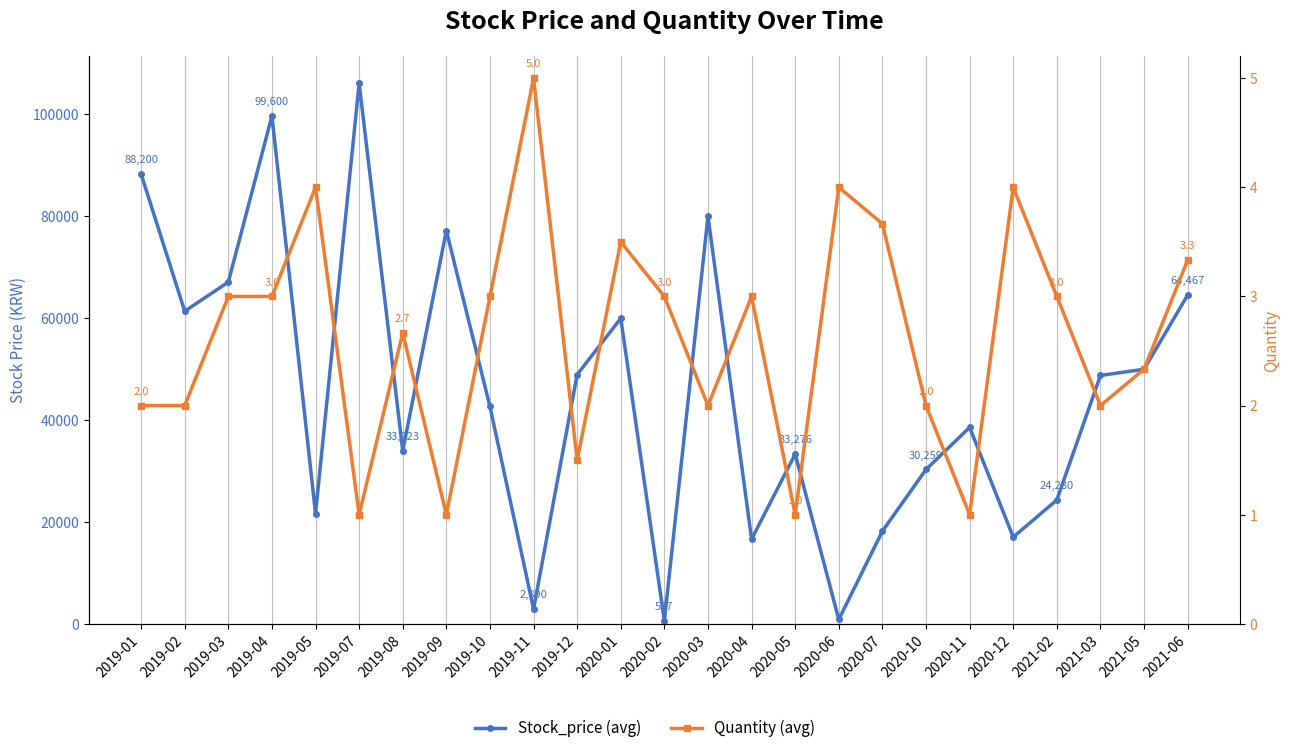

Rank the categories by Quantity (avg) value from highest to lowest.

2019-11, 2019-05, 2020-06, 2020-12, 2020-07, 2020-01, 2021-06, 2019-03, 2019-04, 2019-10, 2020-02, 2020-04, 2021-02, 2019-08, 2021-05, 2019-01, 2019-02, 2020-03, 2020-10, 2021-03, 2019-12, 2019-07, 2019-09, 2020-05, 2020-11